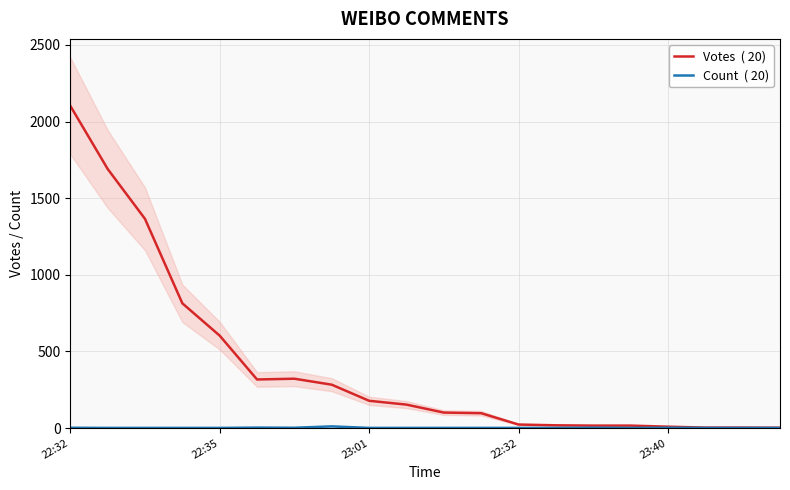

The value of Count  ( 20) at 23:01 is 1. True or false?

False